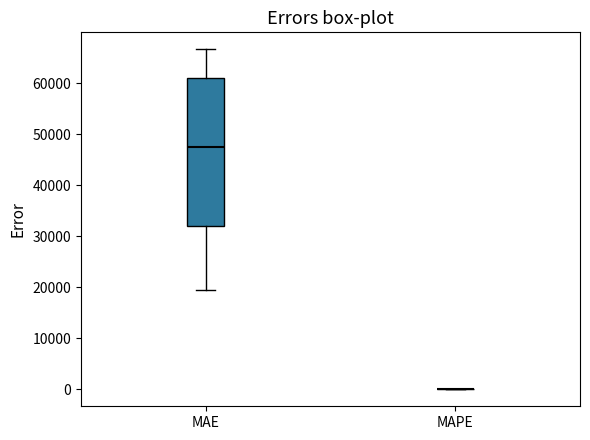

Comparing the boxes themselves (not the whiskers), which one is the tallest?

MAE